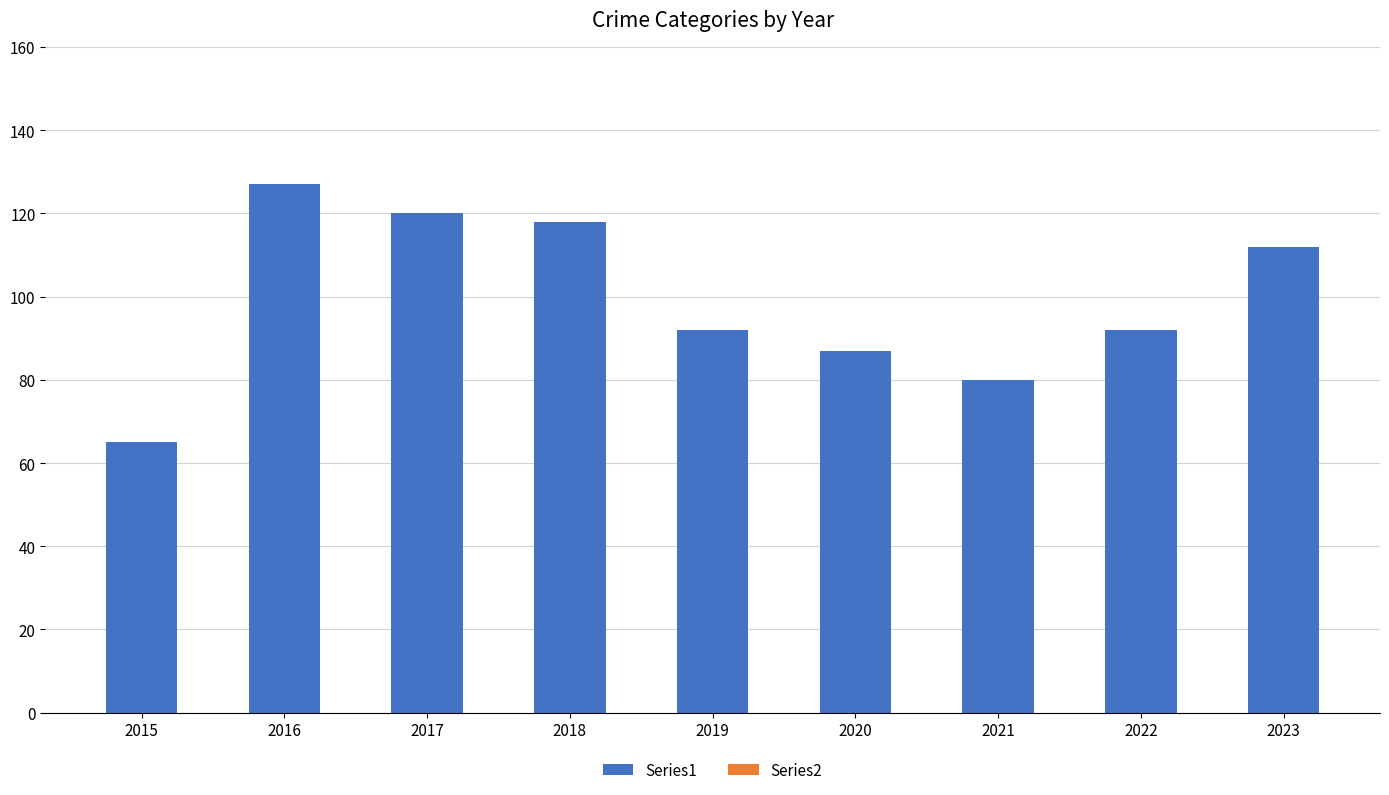

What is the value of the 6th bar from the left?

87